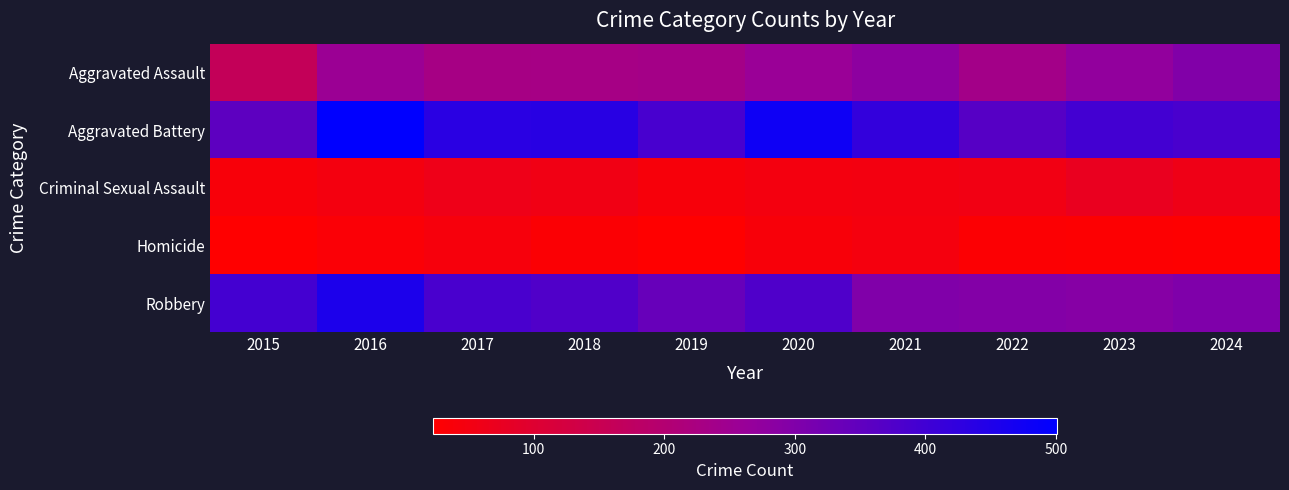

How many categories are shown in the chart?

10